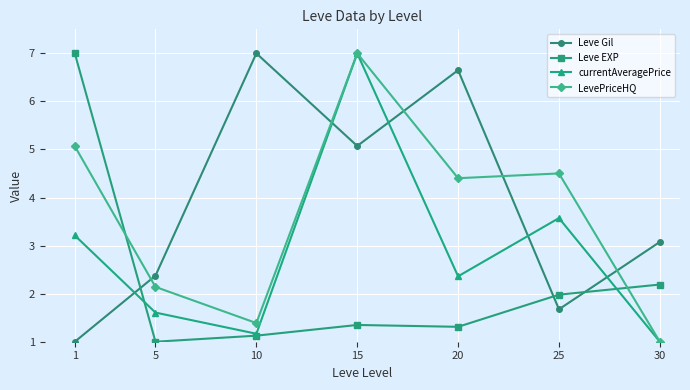

What is the minimum value for Leve EXP?

1.0